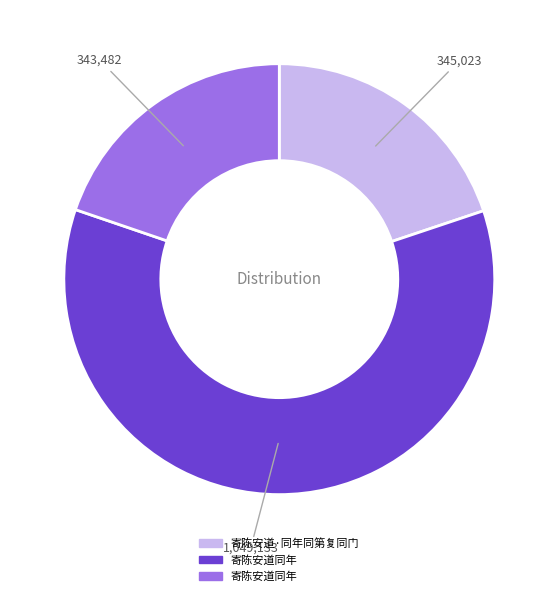

Does any single category account for the majority?

Yes